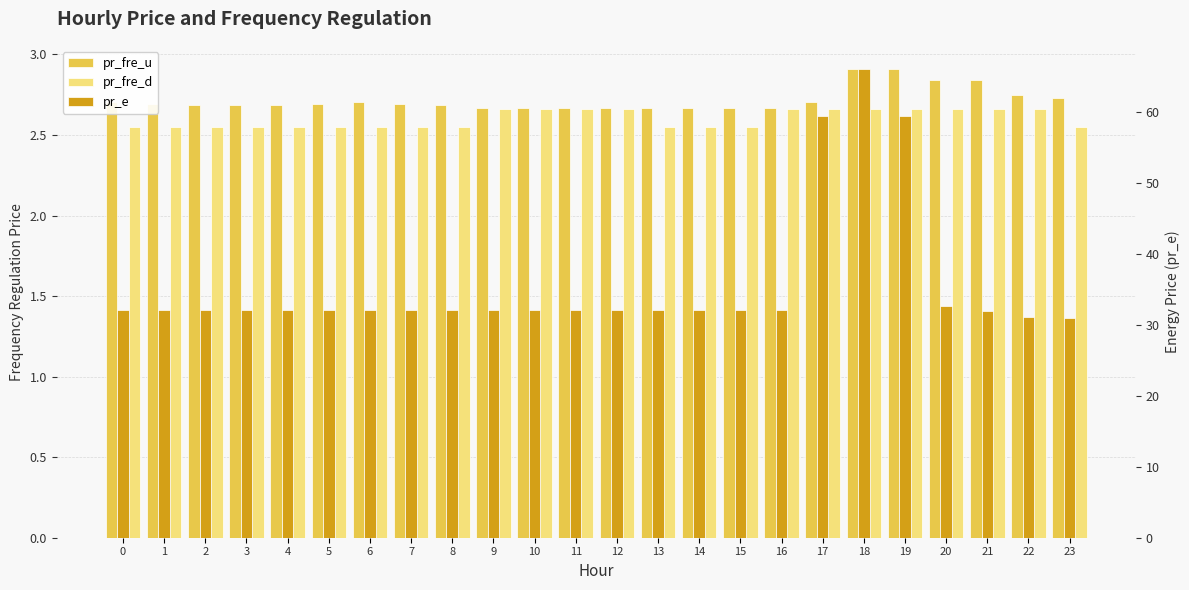

Reading left to right, what are all the values shown in this chart?

pr_fre_u: 2.7	2.7	2.7	2.7	2.7	2.7	2.7	2.7	2.7	2.7	2.7	2.7	2.7	2.7	2.7	2.7	2.7	2.7	2.9	2.9	2.8	2.8	2.7	2.7
pr_fre_d: 2.5	2.5	2.5	2.5	2.5	2.5	2.5	2.5	2.5	2.7	2.7	2.7	2.7	2.5	2.5	2.5	2.7	2.7	2.7	2.7	2.7	2.7	2.7	2.5
pr_e: 32.0	32.0	32.0	32.0	32.0	32.0	32.0	32.0	32.0	32.0	32.0	32.0	32.0	32.0	32.0	32.0	32.0	59.3	65.9	59.3	32.7	32.0	31.1	30.9